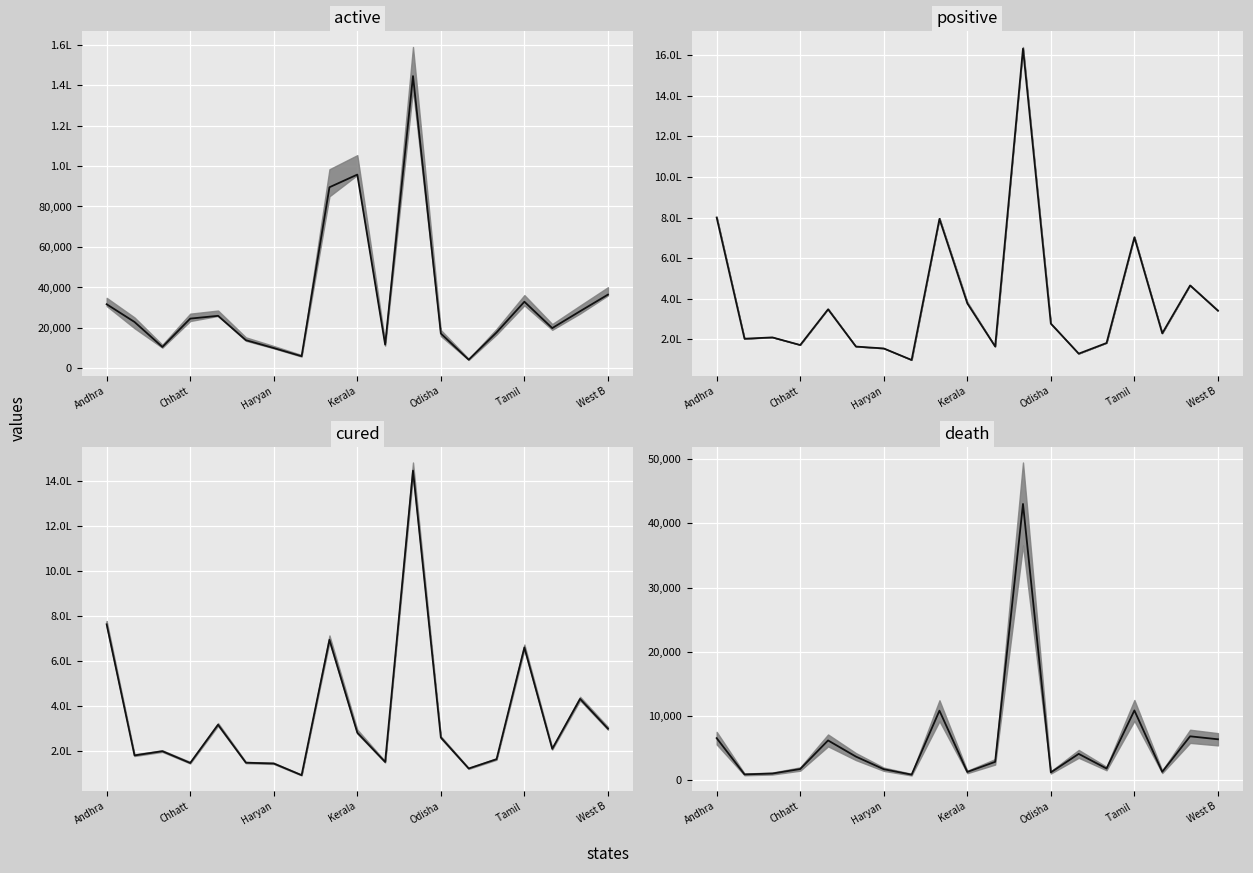

Reading right to left, extract all data points from this chart.

active median: 36471	28268	19937	32960	17775	4327	17255	144426	11761	95760	89502	6055	10082	13963	26001	24620	10630	22963	31721
positive median: 341426	466060	230274	703250	182570	130157	277887	1632544	165294	377834	793907	99045	155765	165071	348404	172580	210196	203709	800684
cured median: 298587	430962	209034	659432	162981	121735	259418	1445103	150678	280793	693584	92128	143978	147435	316214	146222	198532	179846	762419
death median: 6368	6830	1303	10858	1814	4095	1214	43015	2855	1281	10821	862	1705	3673	6189	1738	1034	900	6544